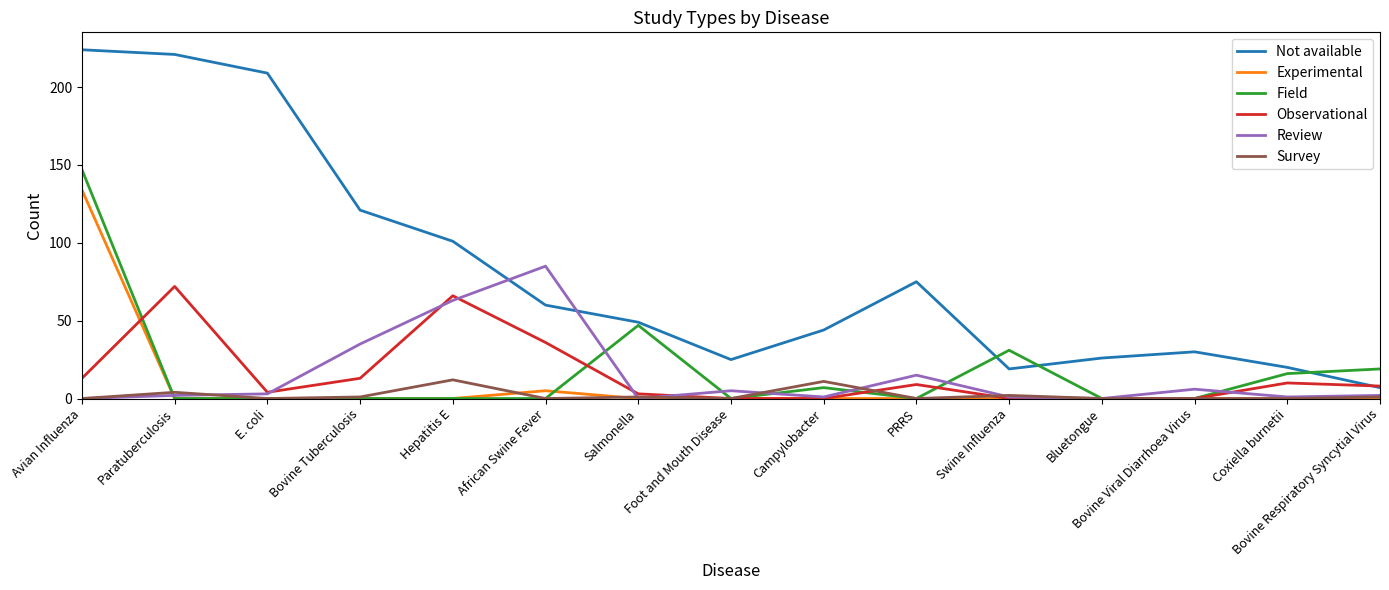

What is the maximum value shown in the chart?

224